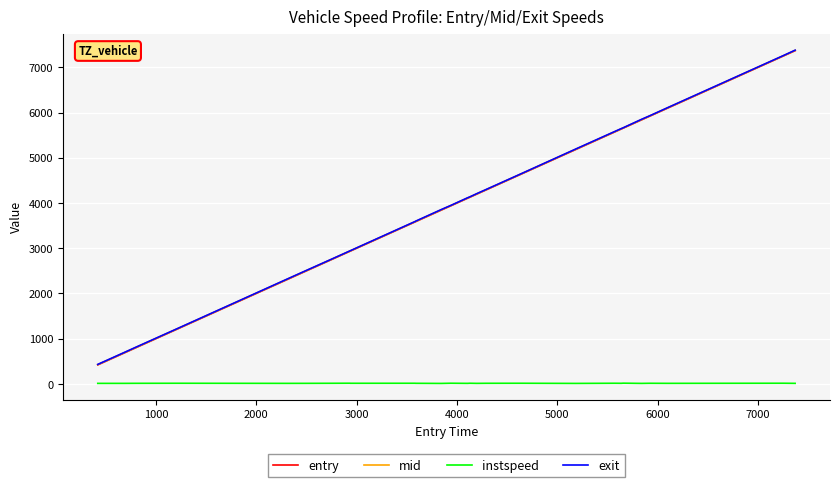

What are all the series names shown in the legend?

entry, mid, instspeed, exit